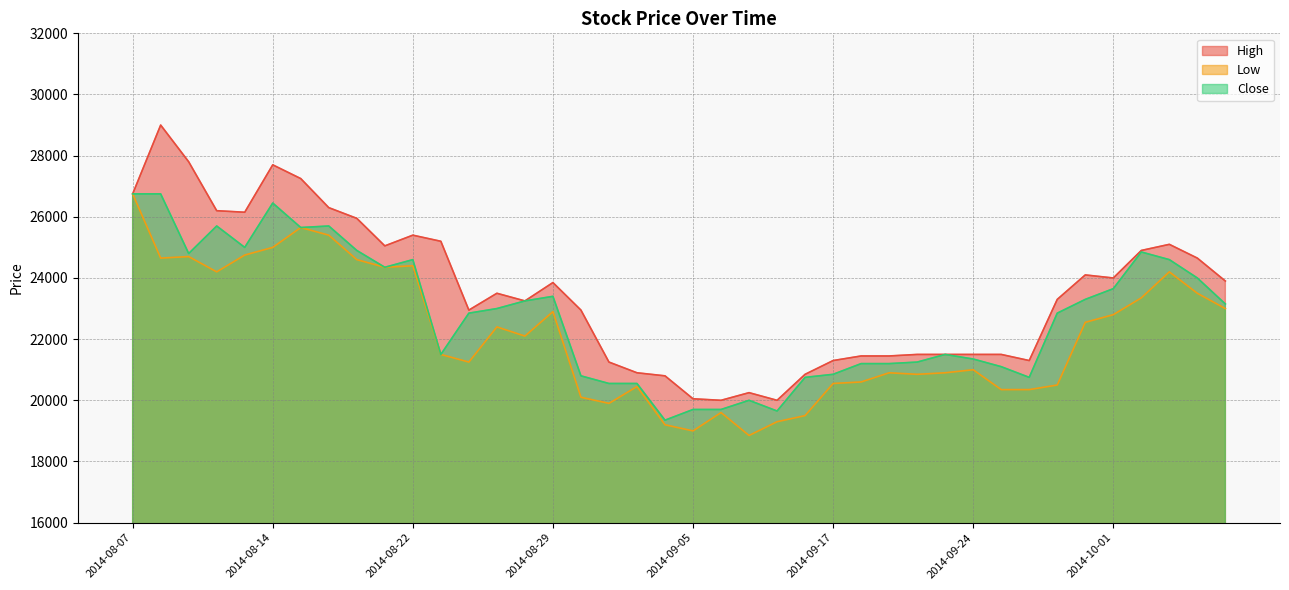

Rank the series at 2014-08-19 from lowest to highest value.

Low, Close, High